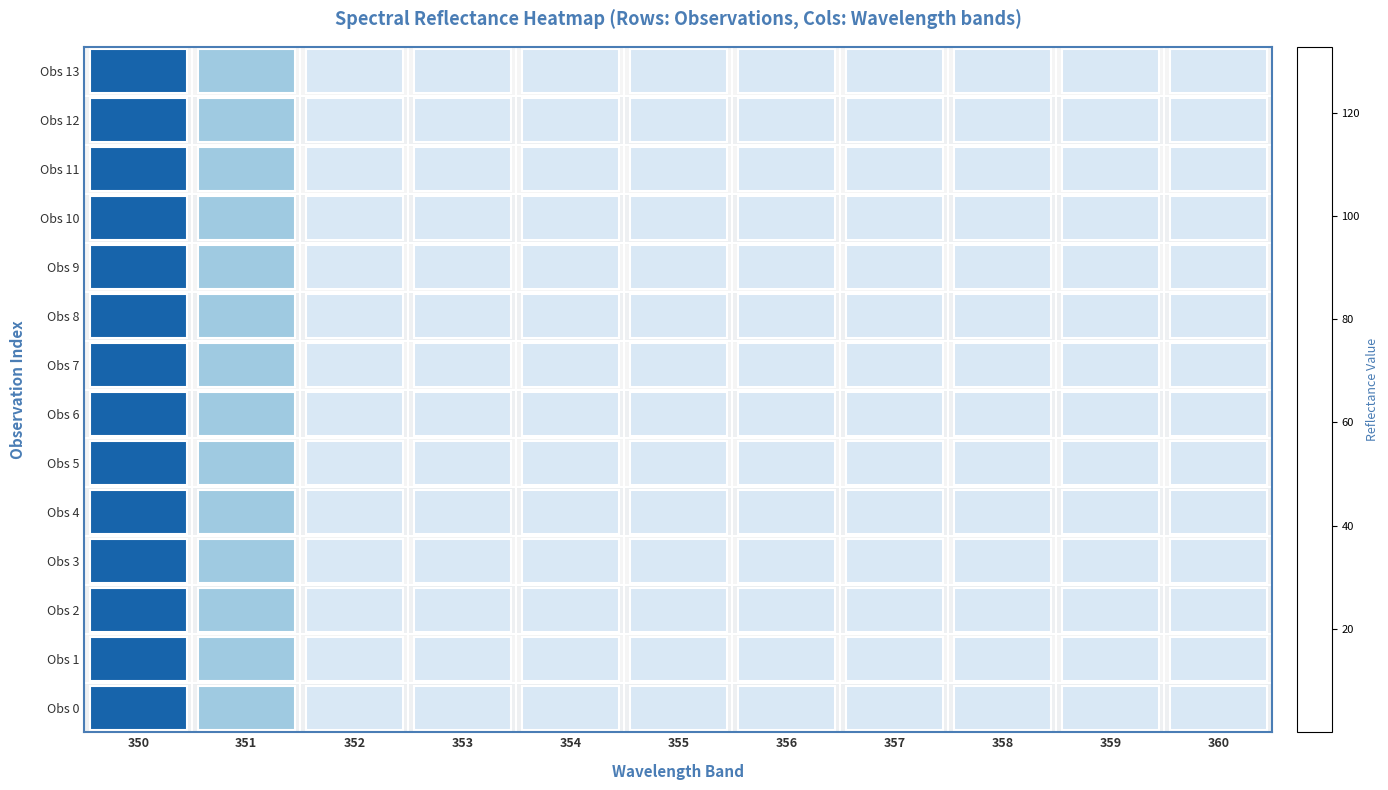

What is the difference between the highest and lowest values at 351?

0.1